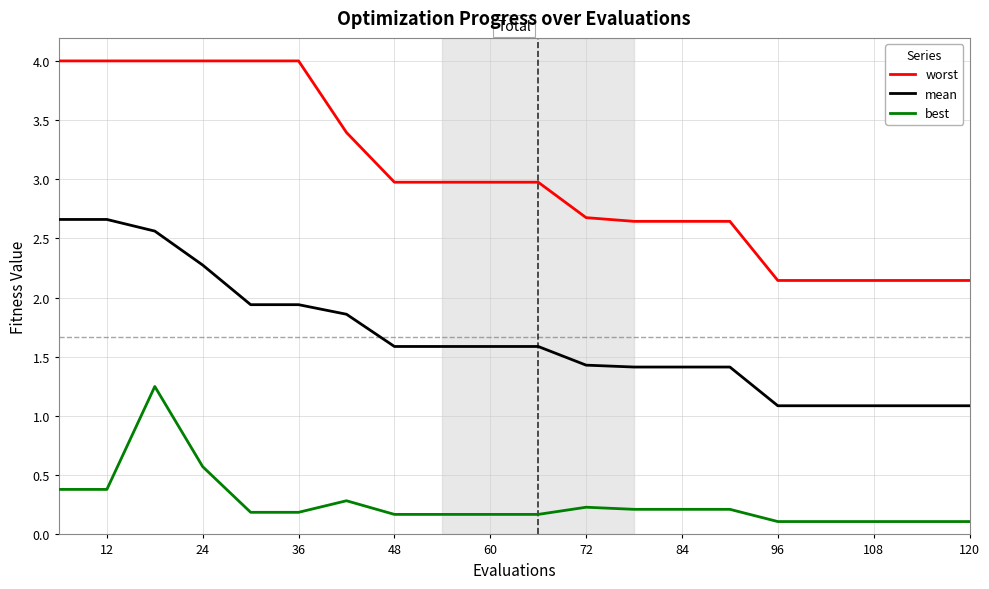

List the series in order of their overall mean, lowest first.

best, mean, worst